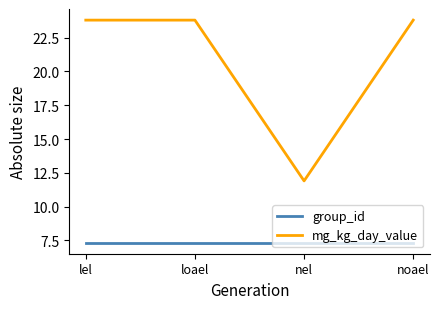

True or false: mg_kg_day_value has more than 2 interior local peaks.

False